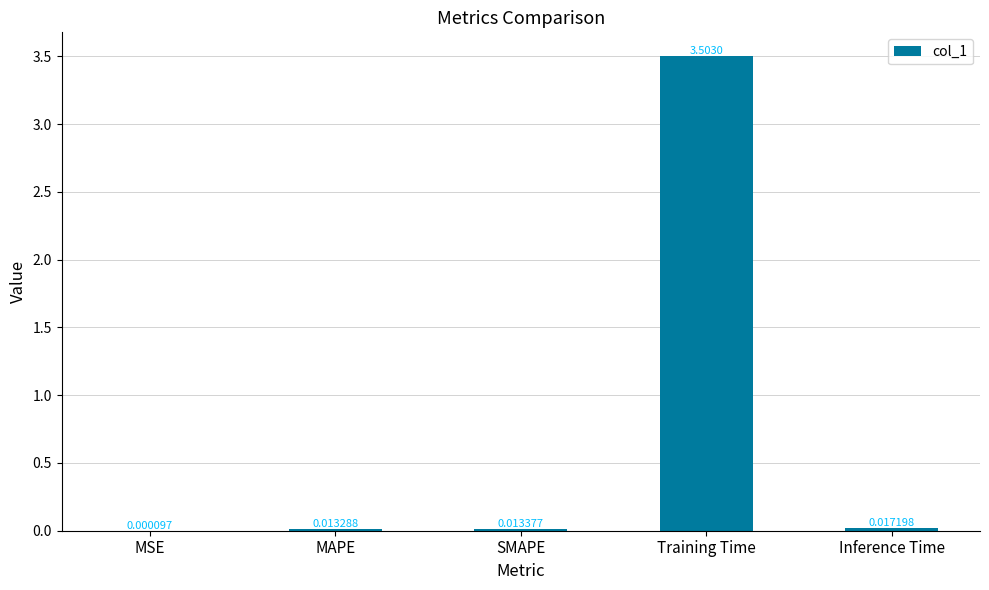

At which label is the value closest to 1?

Inference Time